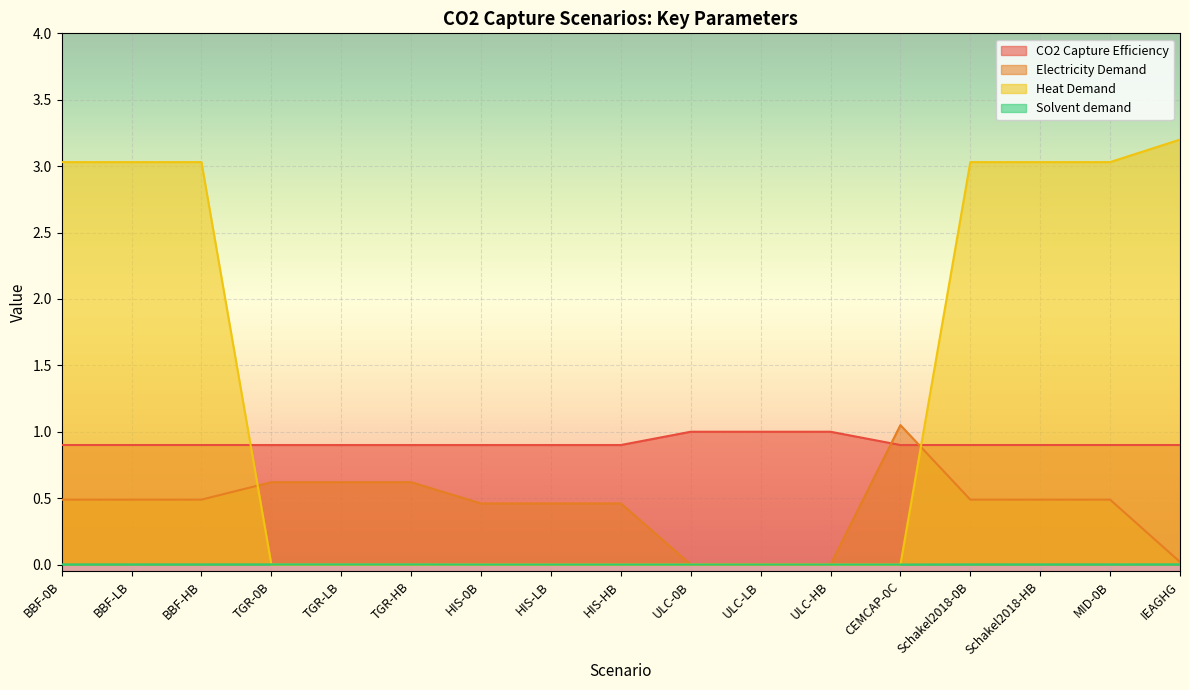

Reading right to left, transcribe all the data shown in this chart.

CO2 Capture Efficiency: 0.9	0.9	0.9	0.9	0.9	1.0	1.0	1.0	0.9	0.9	0.9	0.9	0.9	0.9	0.9	0.9	0.9
Electricity Demand: 0.0	0.5	0.5	0.5	1.1	0.0	0.0	0.0	0.5	0.5	0.5	0.6	0.6	0.6	0.5	0.5	0.5
Heat Demand: 3.2	3.0	3.0	3.0	0.0	0.0	0.0	0.0	0.0	0.0	0.0	0.0	0.0	0.0	3.0	3.0	3.0
Solvent demand: 0.0	0.0	0.0	0.0	0.0	0.0	0.0	0.0	0.0	0.0	0.0	0.0	0.0	0.0	0.0	0.0	0.0